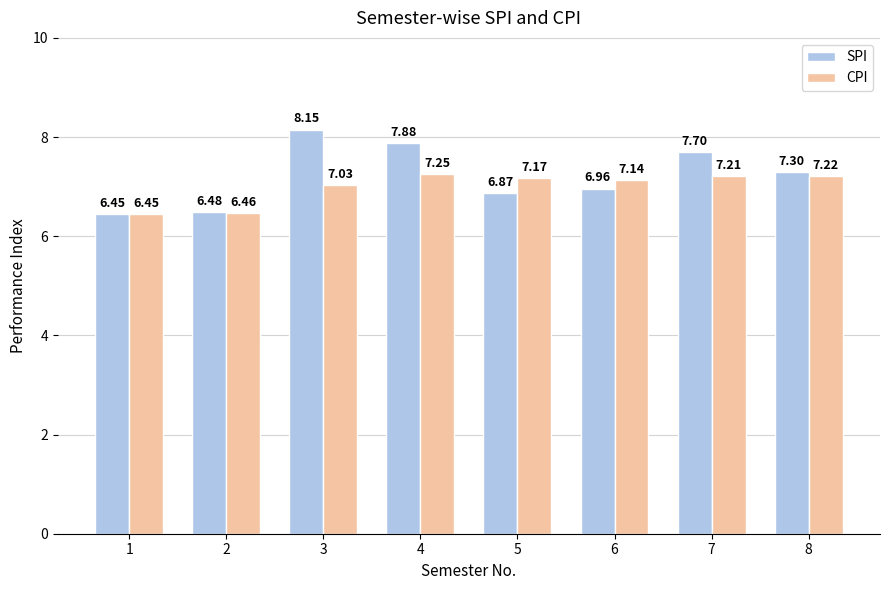

What is the sum of the CPI values at 3 and 7?

14.2